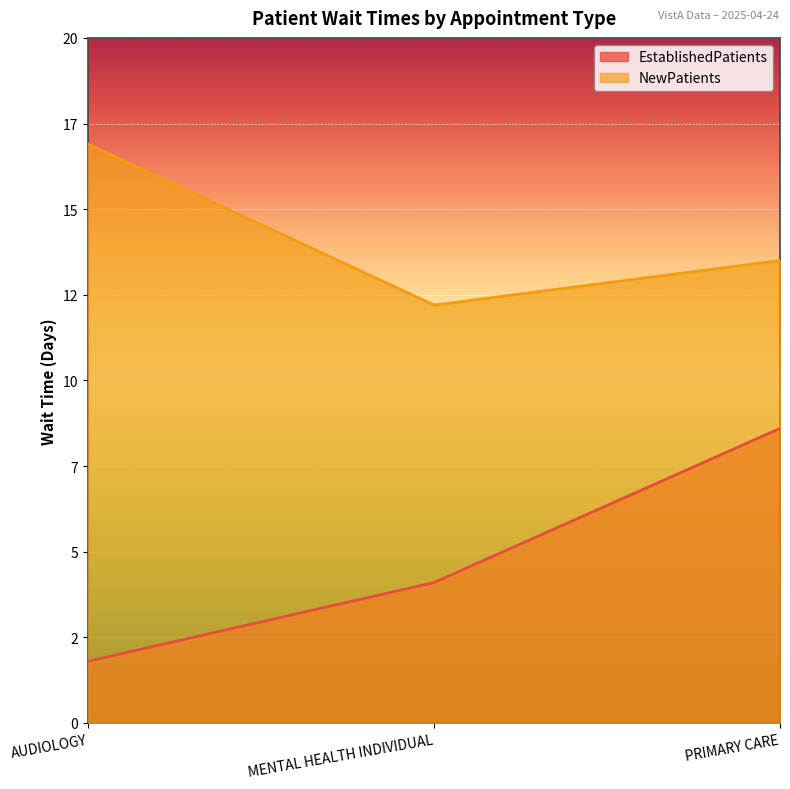

Reading right to left, transcribe all the data shown in this chart.

EstablishedPatients: PRIMARY CARE=8.6	MENTAL HEALTH INDIVIDUAL=4.1	AUDIOLOGY=1.8
NewPatients: PRIMARY CARE=13.5	MENTAL HEALTH INDIVIDUAL=12.2	AUDIOLOGY=16.9